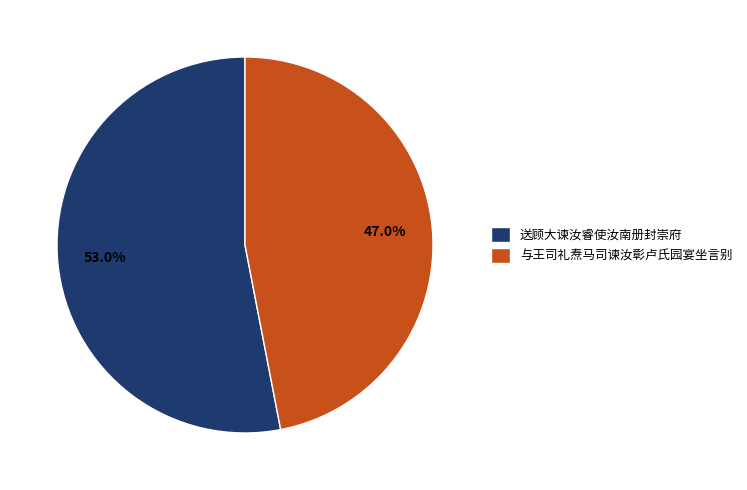

What percentage is the 送顾大谏汝睿使汝南册封崇府 slice, to the nearest percent?

53%